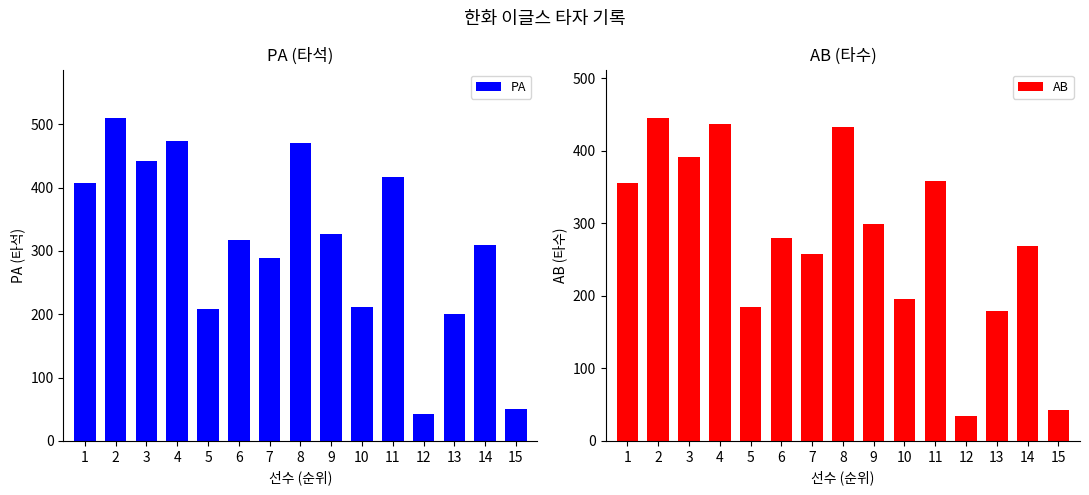

What is the difference between the maximum and minimum values in the AB series?

411